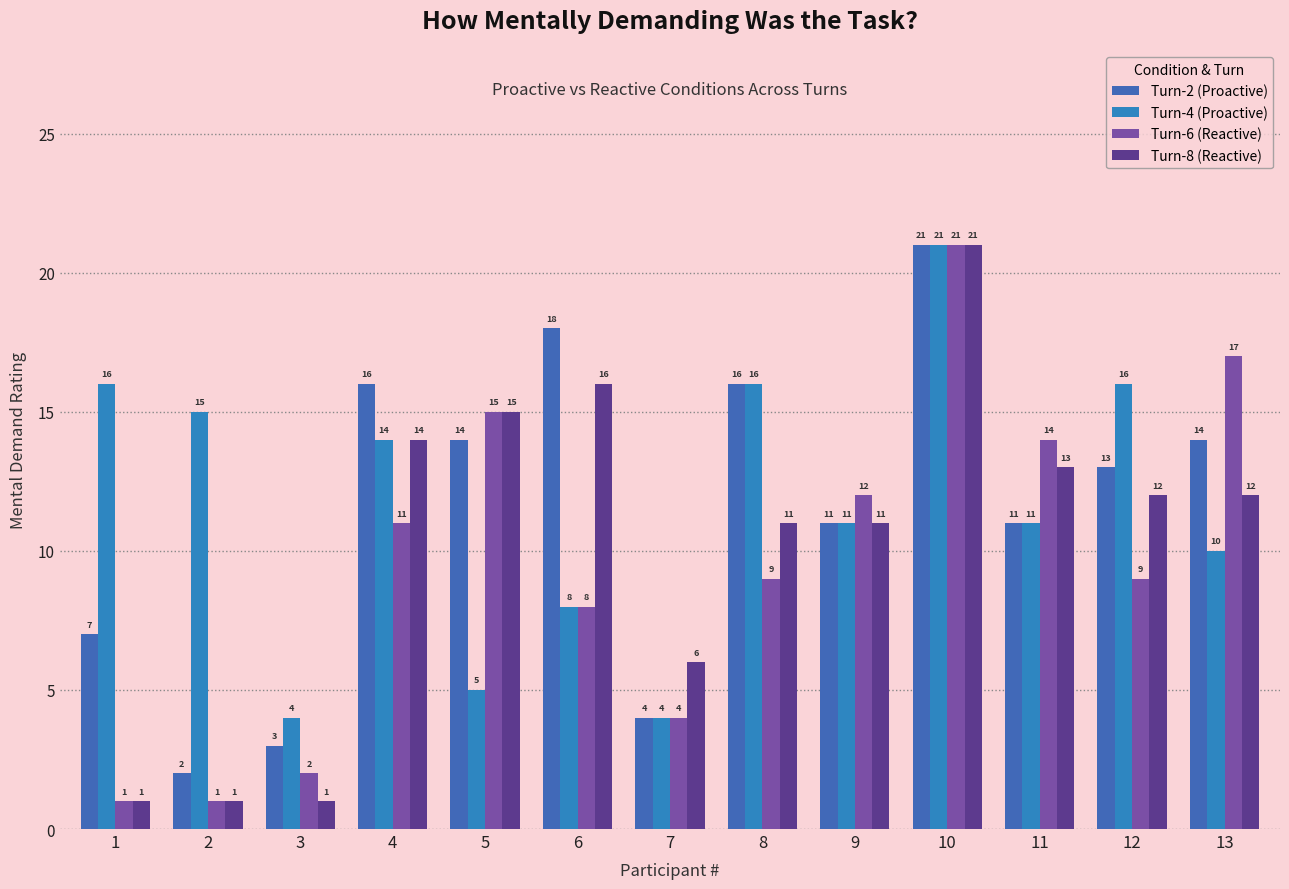

How many bars are there in total?

52